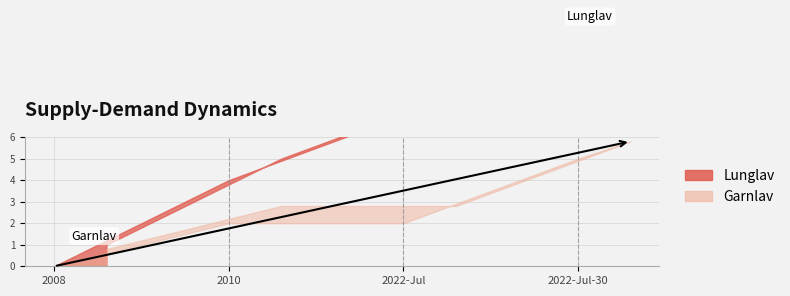

What is the sum of the Garnlav values at 2010-06-22 and 2022-07-30?

2